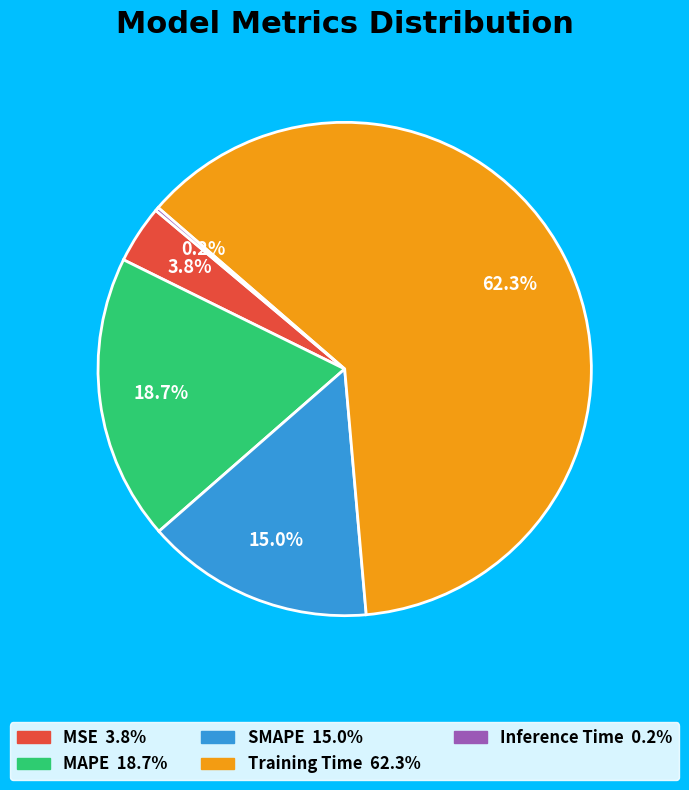

To the nearest percent, what is the difference between the largest and smallest slice percentages?

62%